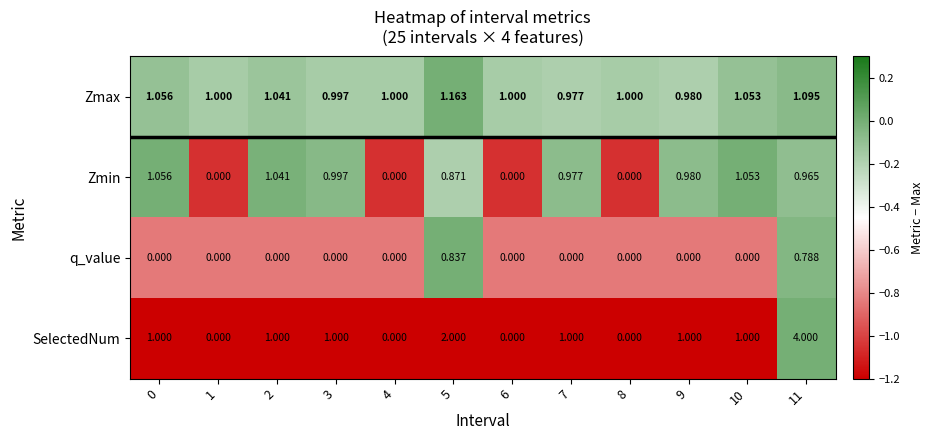

Is the value of Zmax at 5 greater than the value of Zmin at 9?

Yes